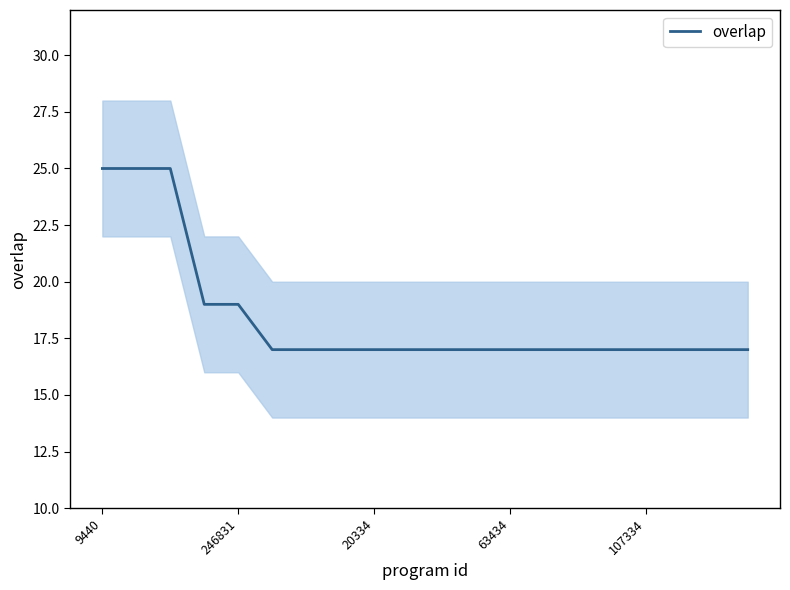

Is it true that the value at 14 is 17?

True